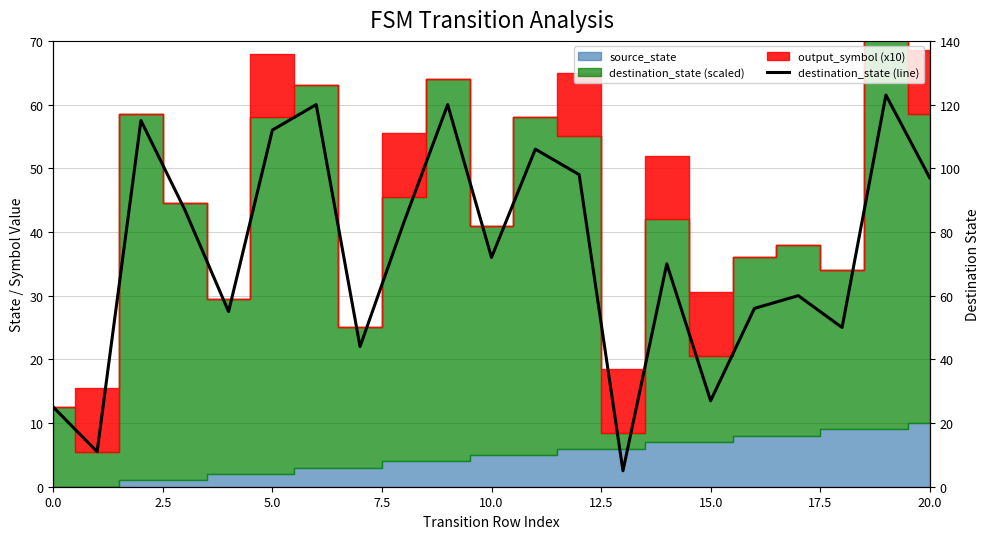

At which category does the chart reach its minimum across all series?

13